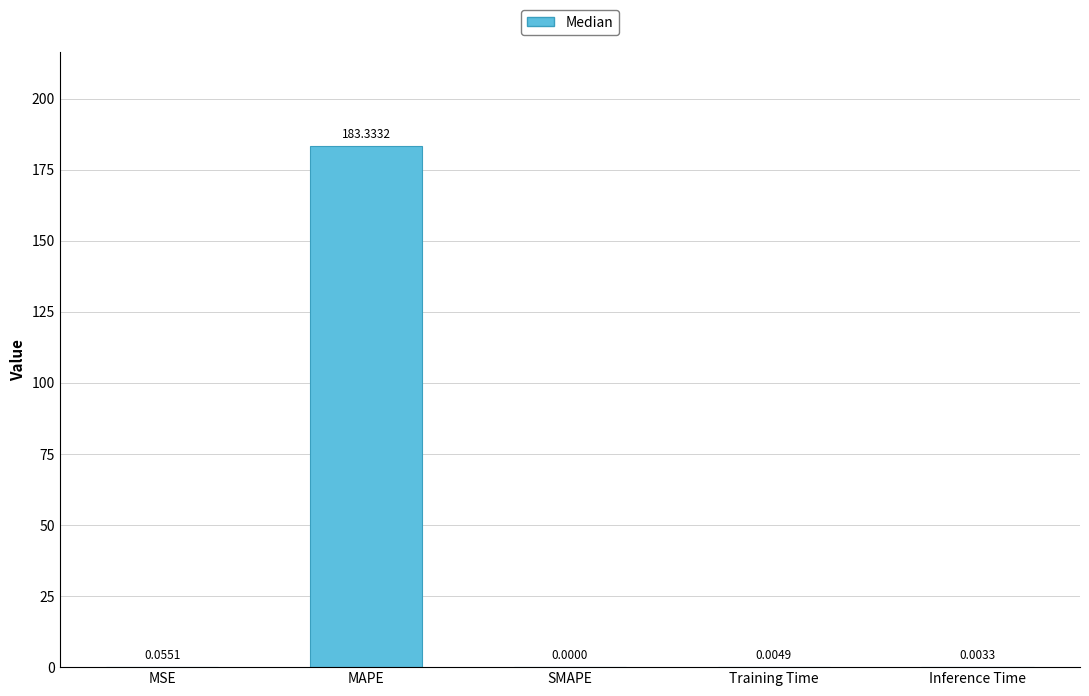

What is the sum of all values?

183.4